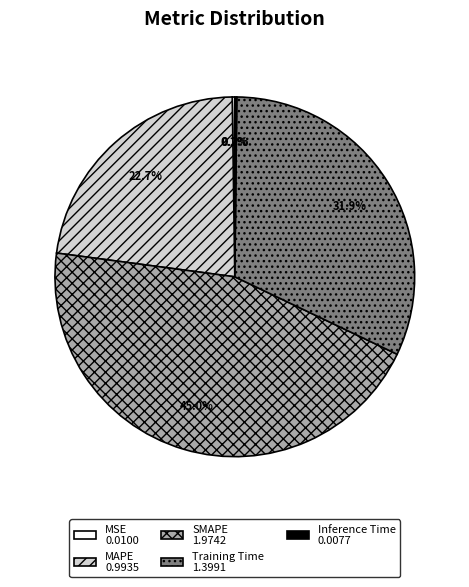

Which slice is the largest?

SMAPE